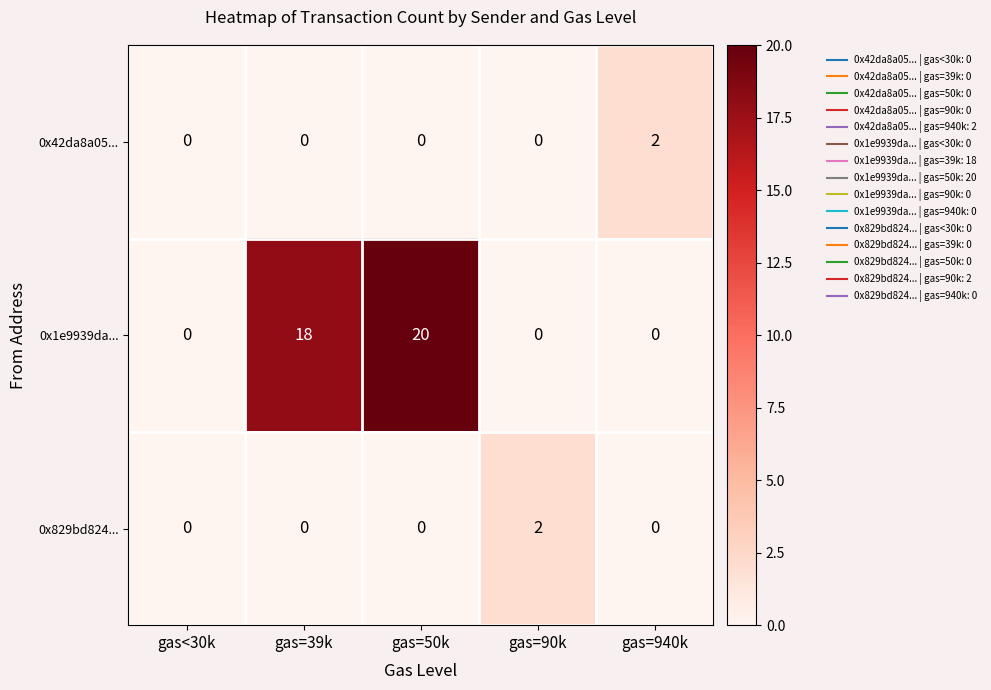

At how many categories does at least one series exceed 7?

2